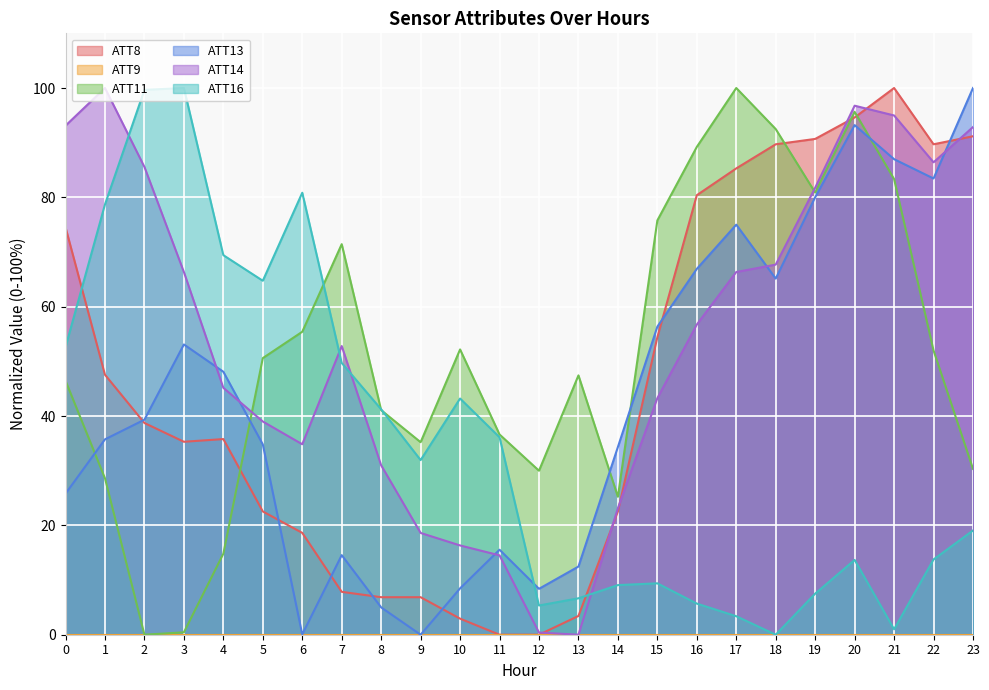

The ATT8 series shows 85.3 at 17. True or false?

True